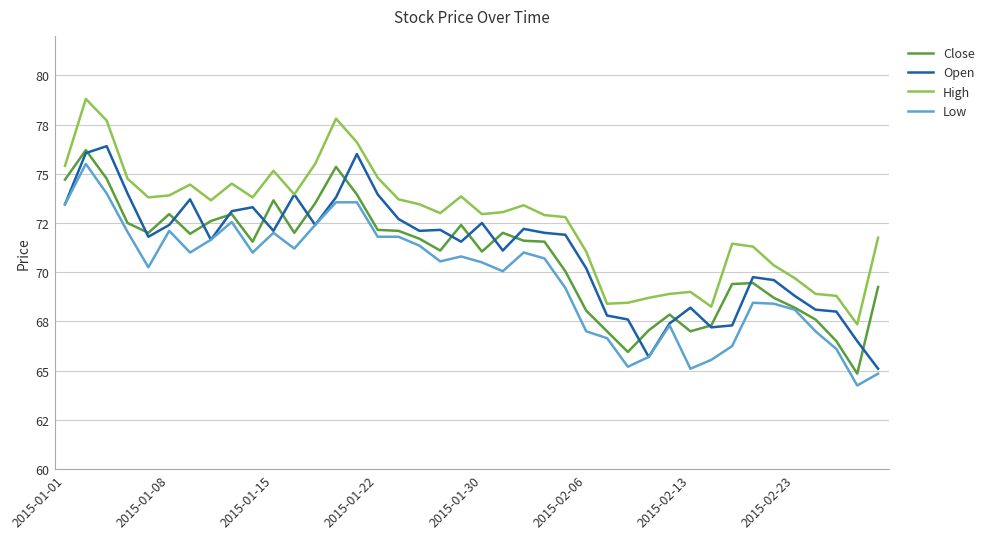

Does the chart display data point markers on the line(s)?

No